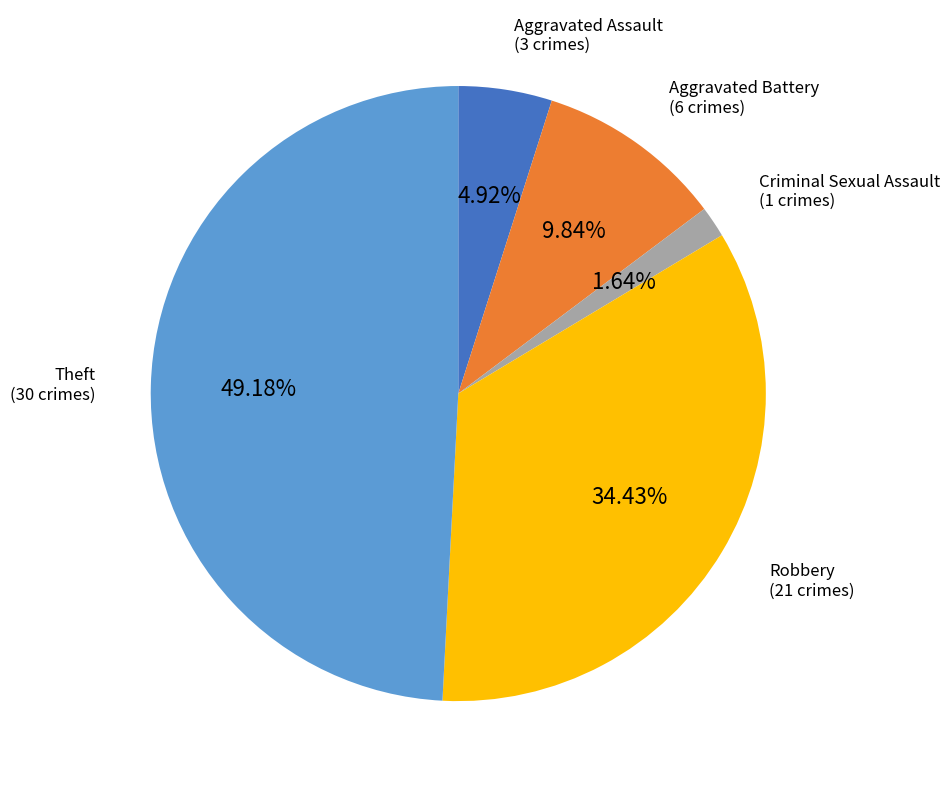

Does any single category account for the majority?

No